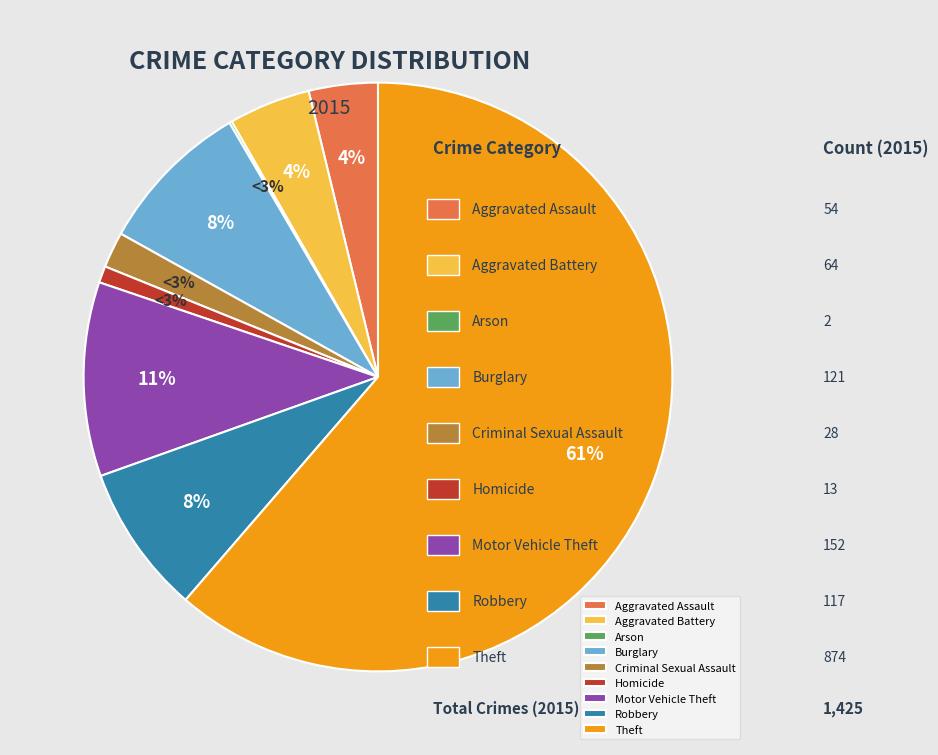

To the nearest percent, what is the difference between the Burglary and Homicide slice percentages?

8%